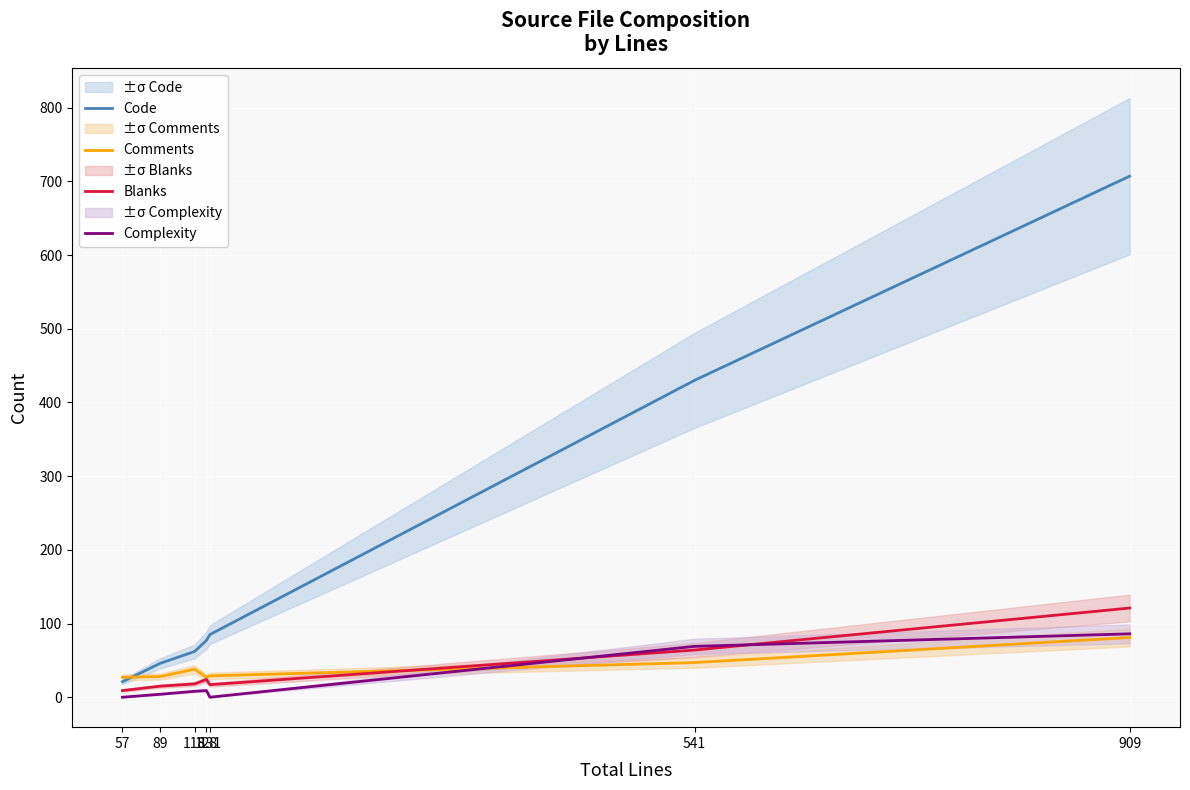

Which category has the highest value across all series?

909